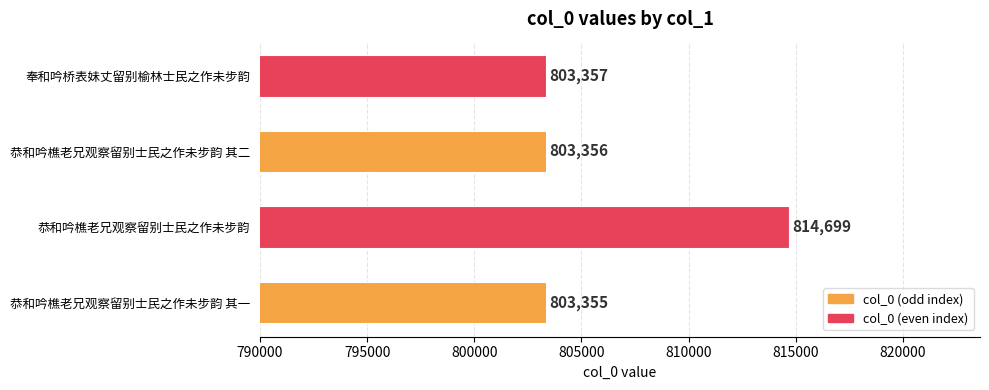

Reading bottom to top, what are all the values shown in this chart?

恭和吟樵老兄观察留别士民之作未步韵 其一=803355	恭和吟樵老兄观察留别士民之作未步韵=814699	恭和吟樵老兄观察留别士民之作未步韵 其二=803356	奉和吟桥表妹丈留别榆林士民之作未步韵=803357